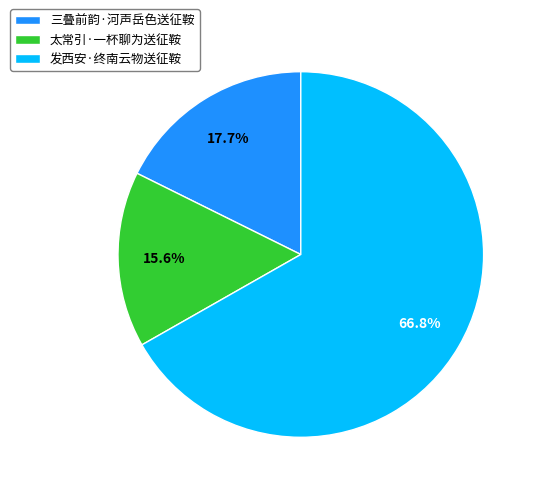

Which slice is the smallest?

太常引·一杯聊为送征鞍